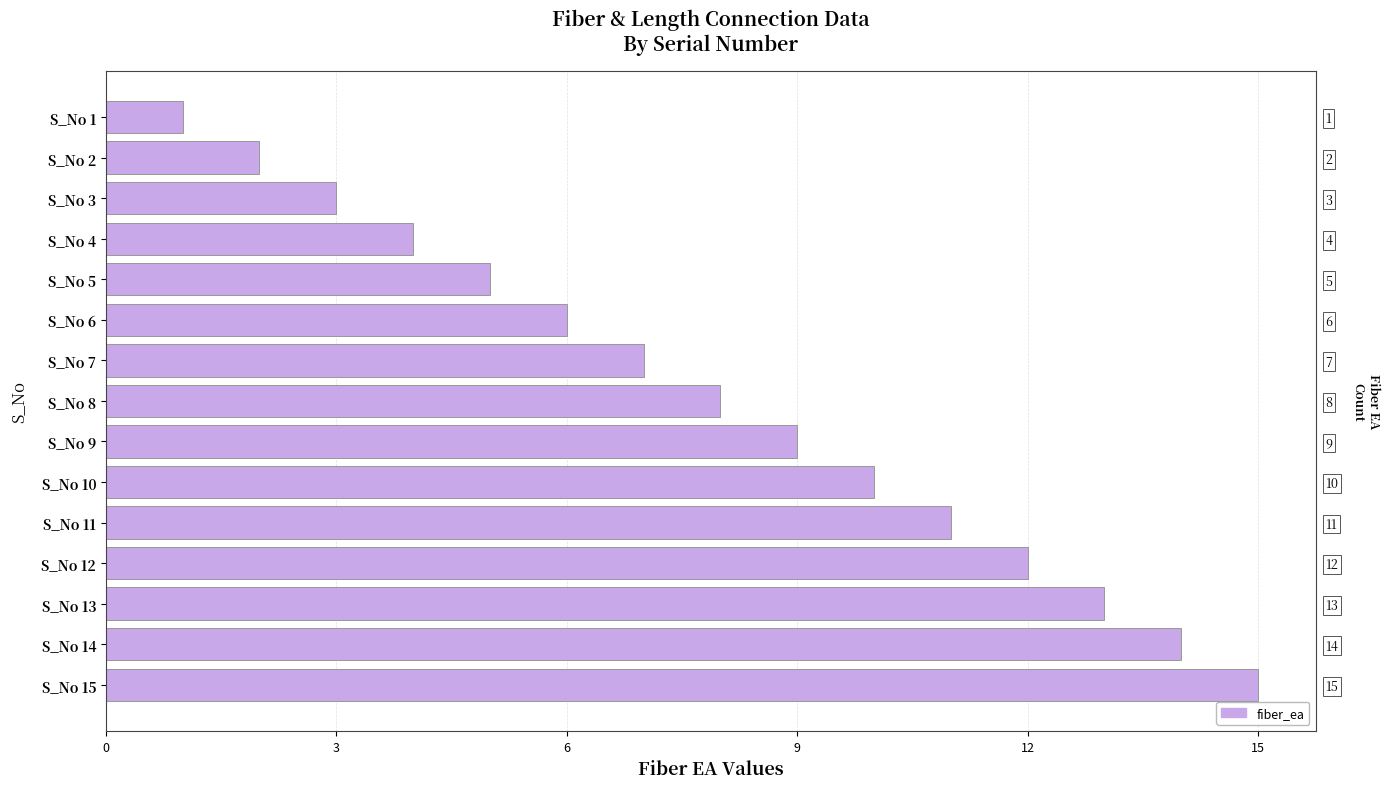

What is the value of the 9th bar from the left?

9